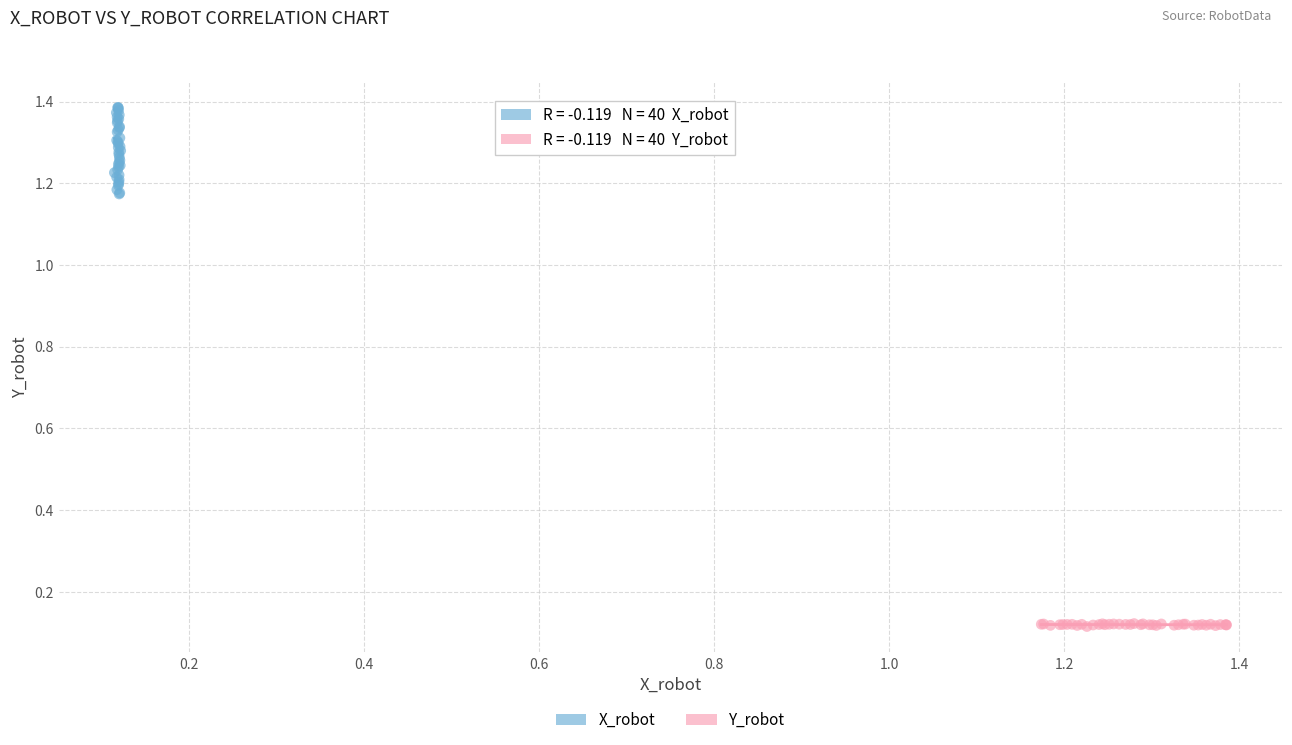

Which series reaches the minimum Y coordinate?

Y_robot